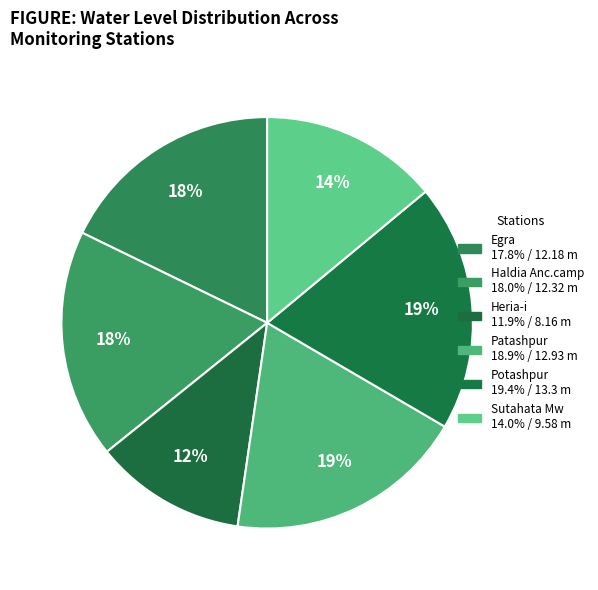

Count the number of slices in the pie.

6